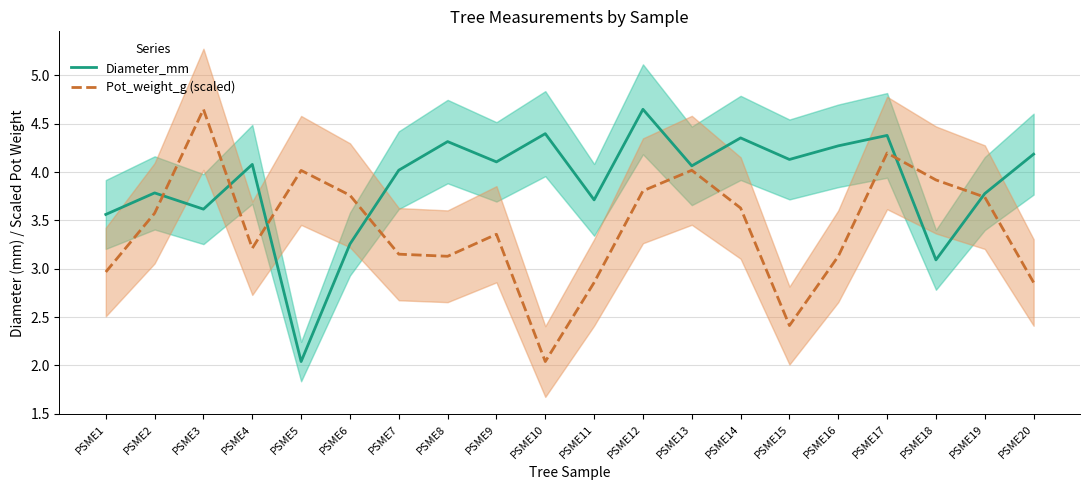

What is the total value across all series at PSME9?

7.5